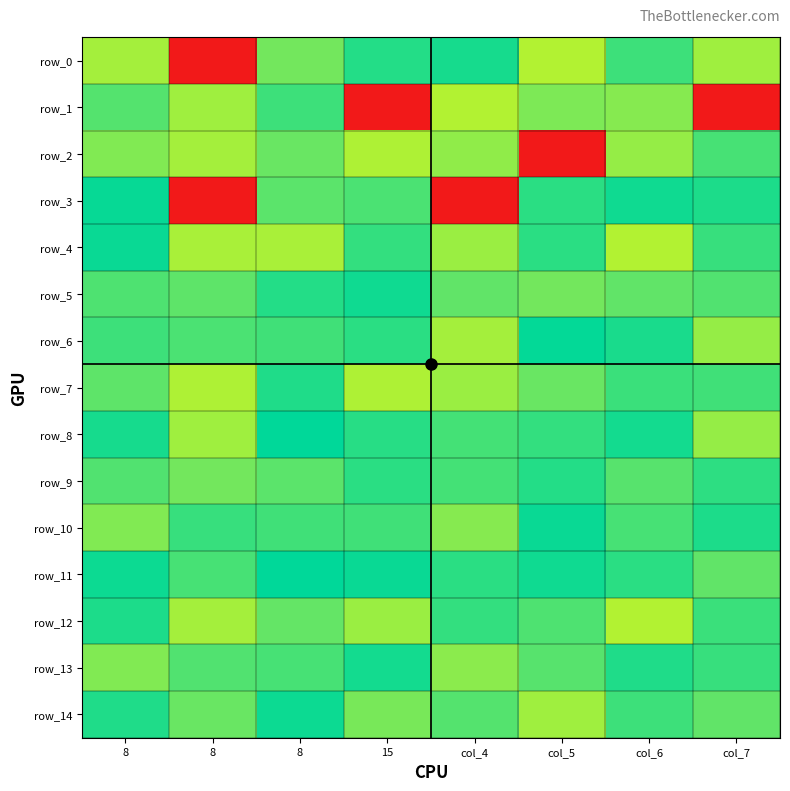

At col_6, list the series in order from largest to smallest.

row_3, row_8, row_6, row_13, row_11, row_7, row_0, row_14, row_10, row_9, row_5, row_1, row_2, row_4, row_12